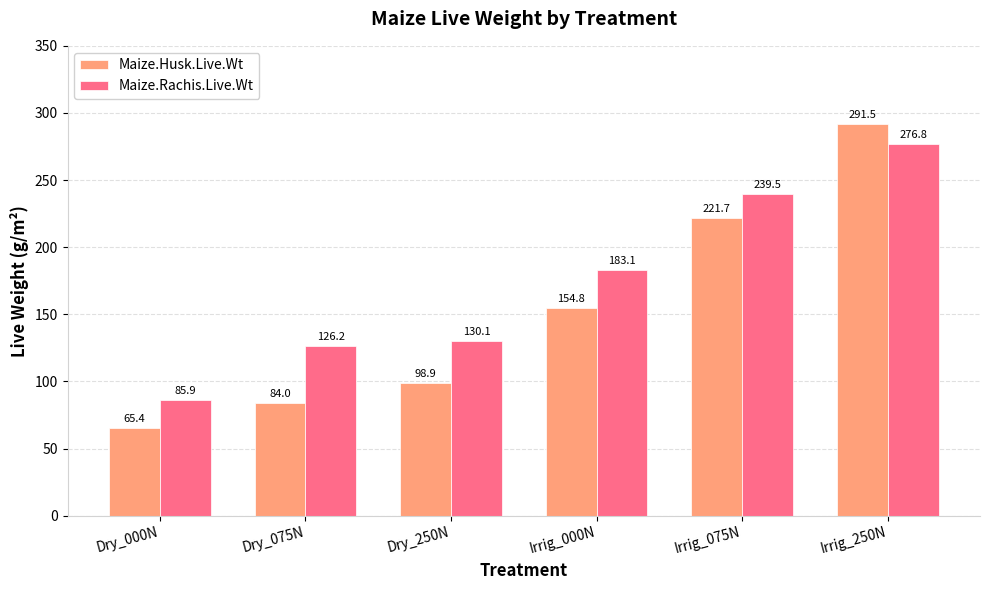

What is the total value across all series at Dry_000N?

151.3